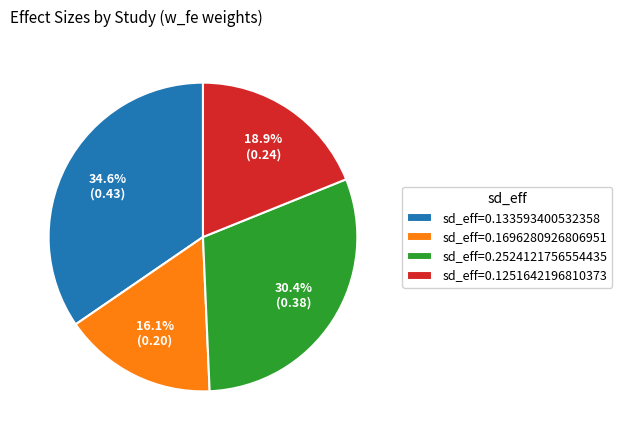

Is the sum of sd_eff=0.2524121756554435 and sd_eff=0.1696280926806951 greater than half?

No